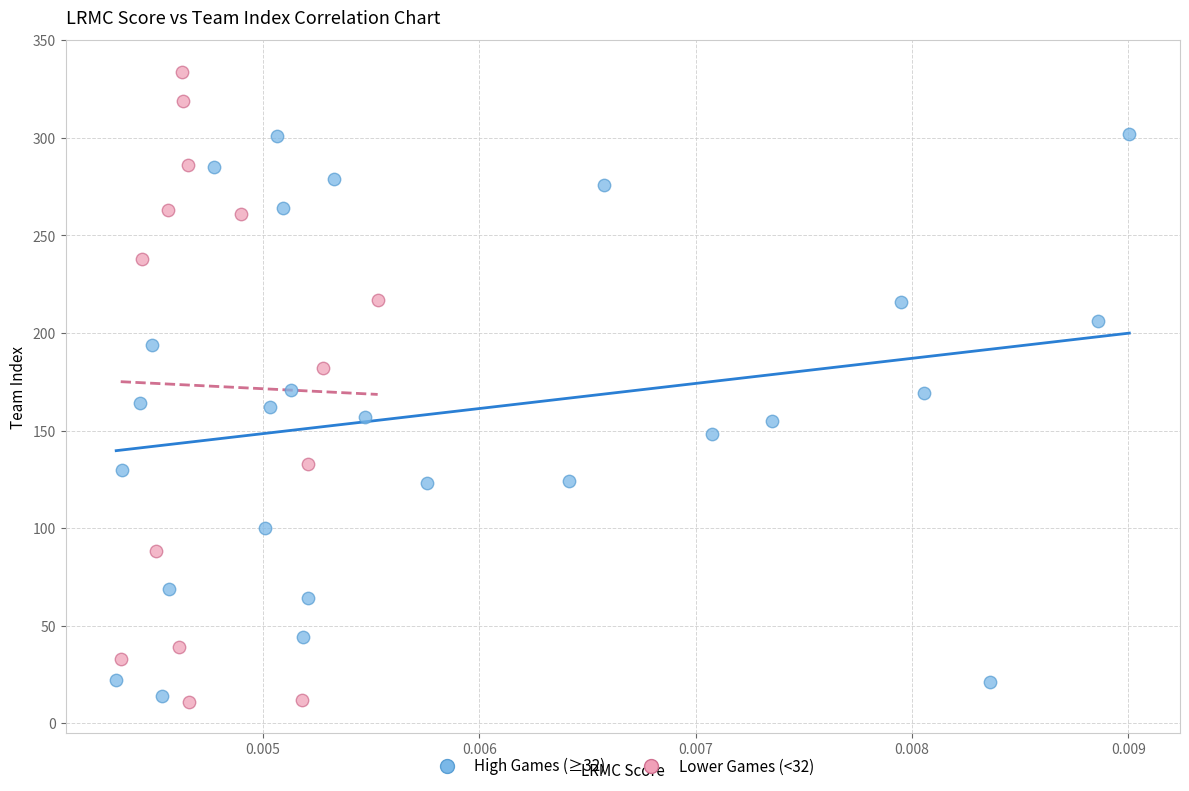

What are all the series names shown in the legend?

High Games (≥32), Lower Games (<32)